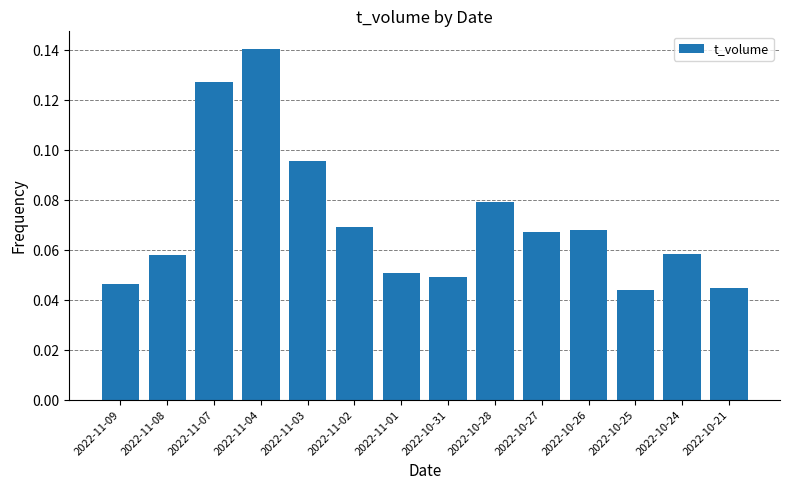

Which category has the highest value across all series?

2022-11-04